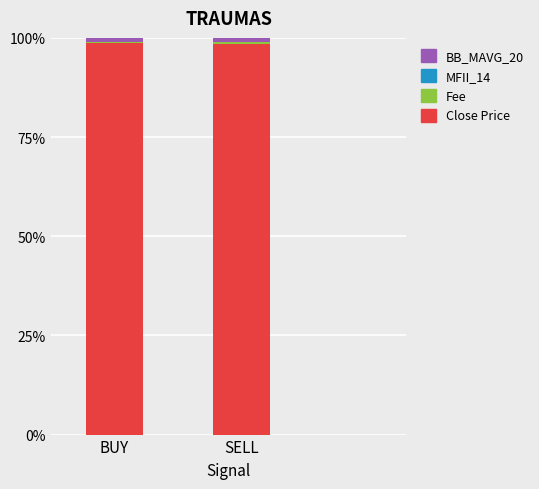

The value of Close Price at BUY is 138.6. True or false?

False